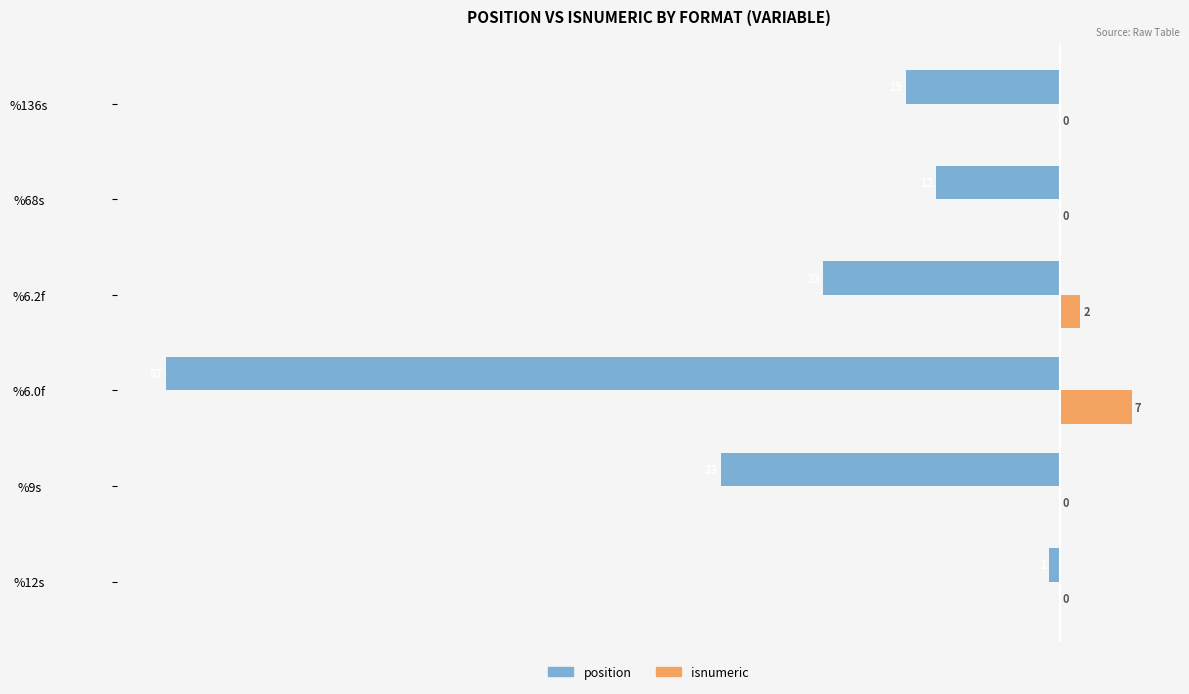

Where is position nearest to the value -44?

%9s